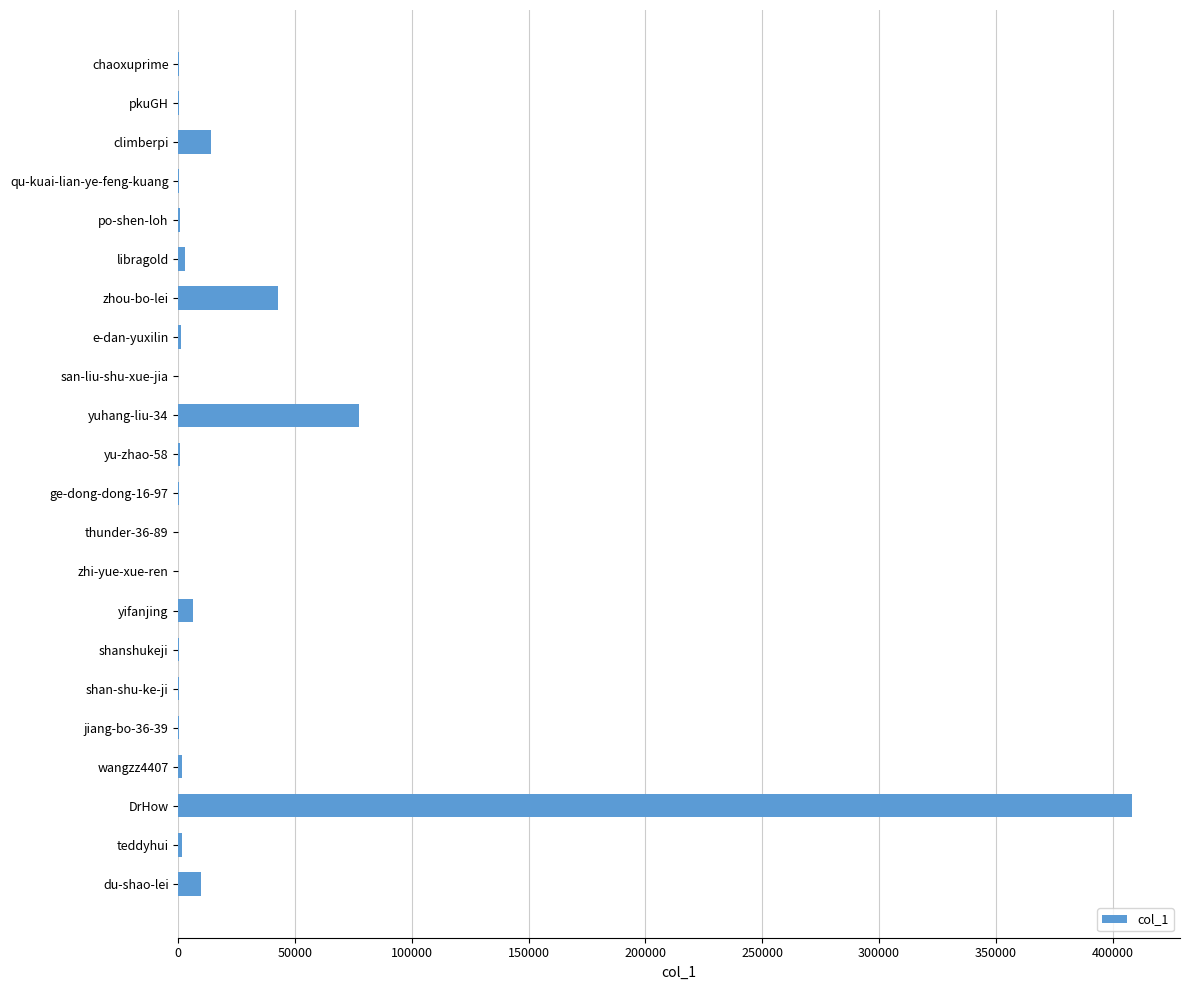

Which label corresponds to the largest value in the chart?

DrHow